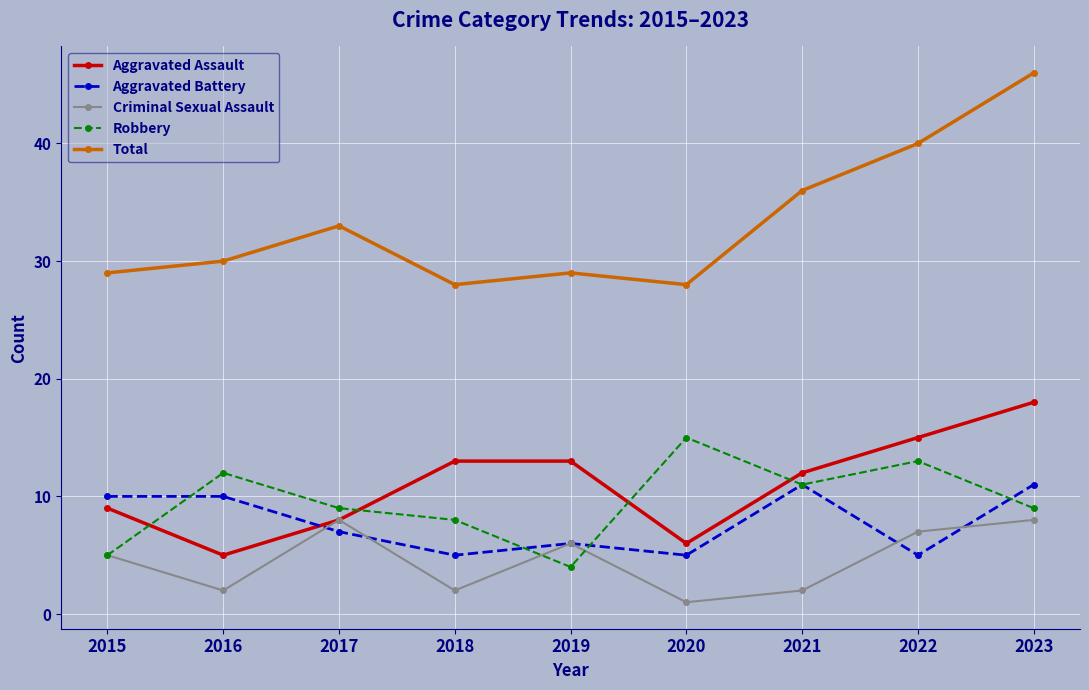

What value does the Aggravated Battery series have at 2016?

10